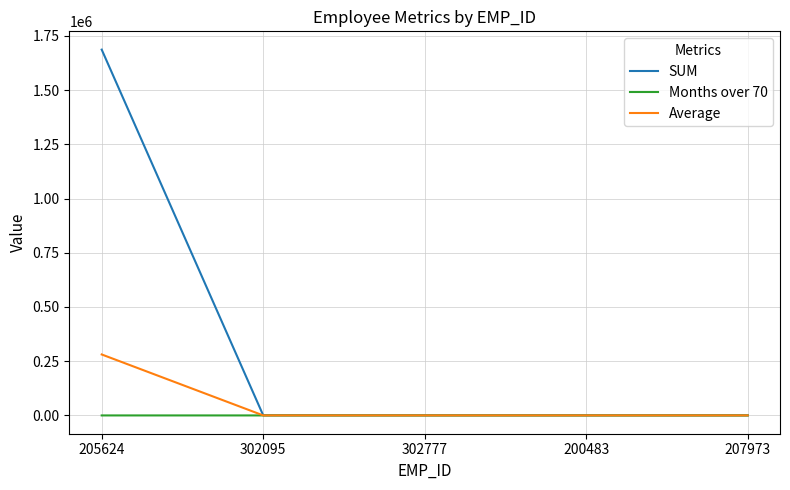

The value of SUM at 302095 is 634. True or false?

True